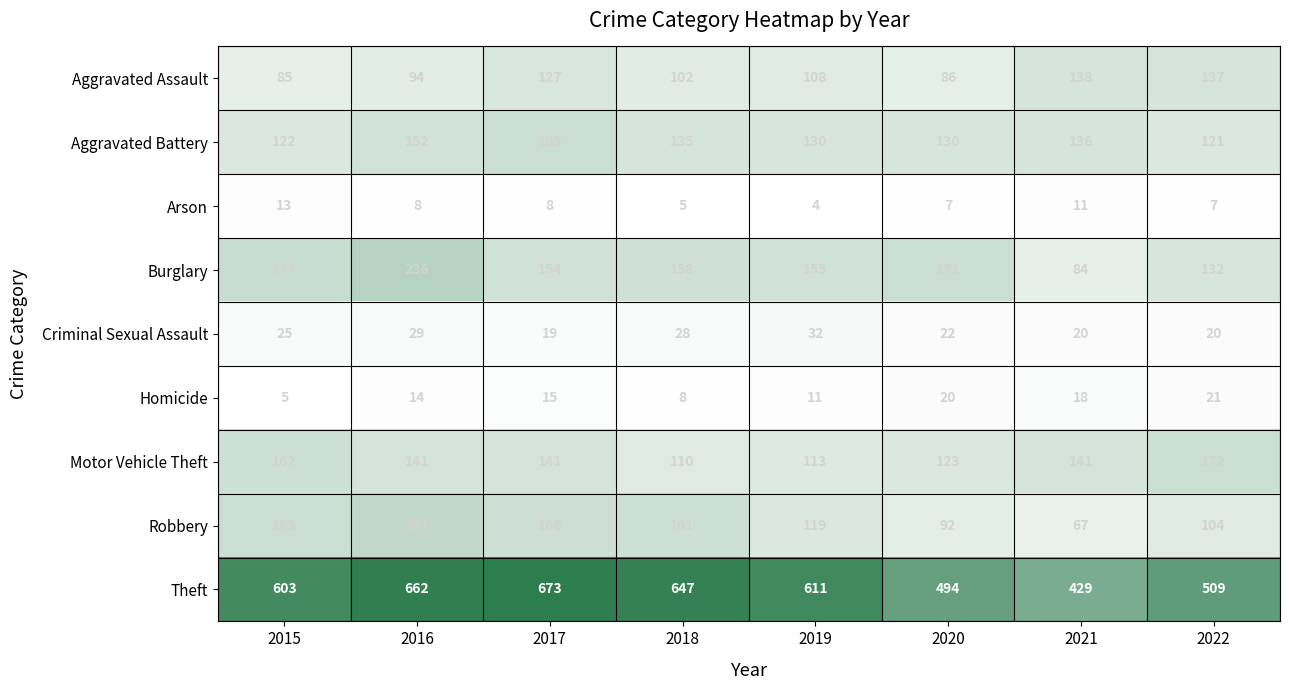

True or false: Robbery has a value of 67 at 2021.

True